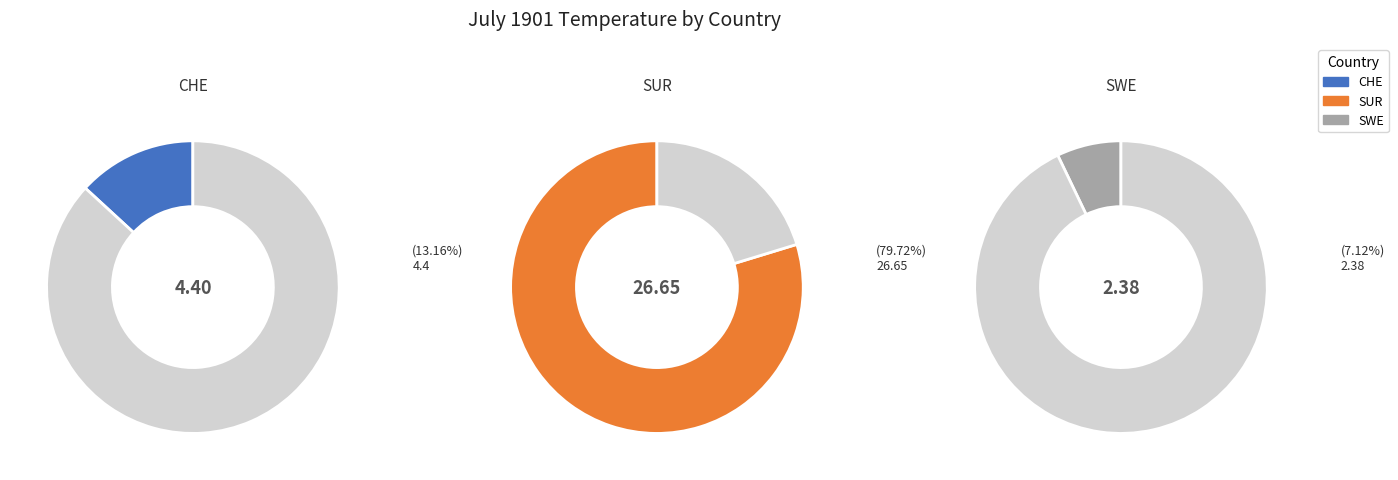

Is there any slice that represents more than half of the pie?

Yes